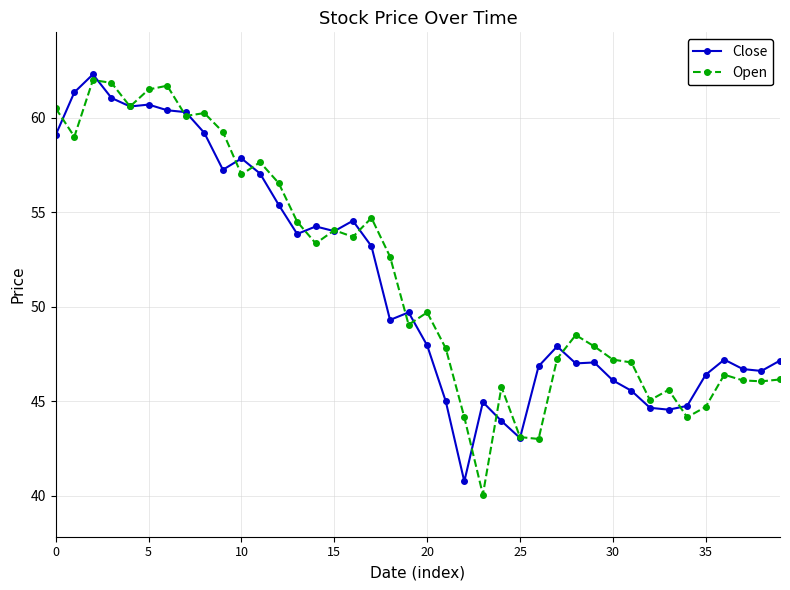

What is the value of the Close point at the 37th from the left?

47.2